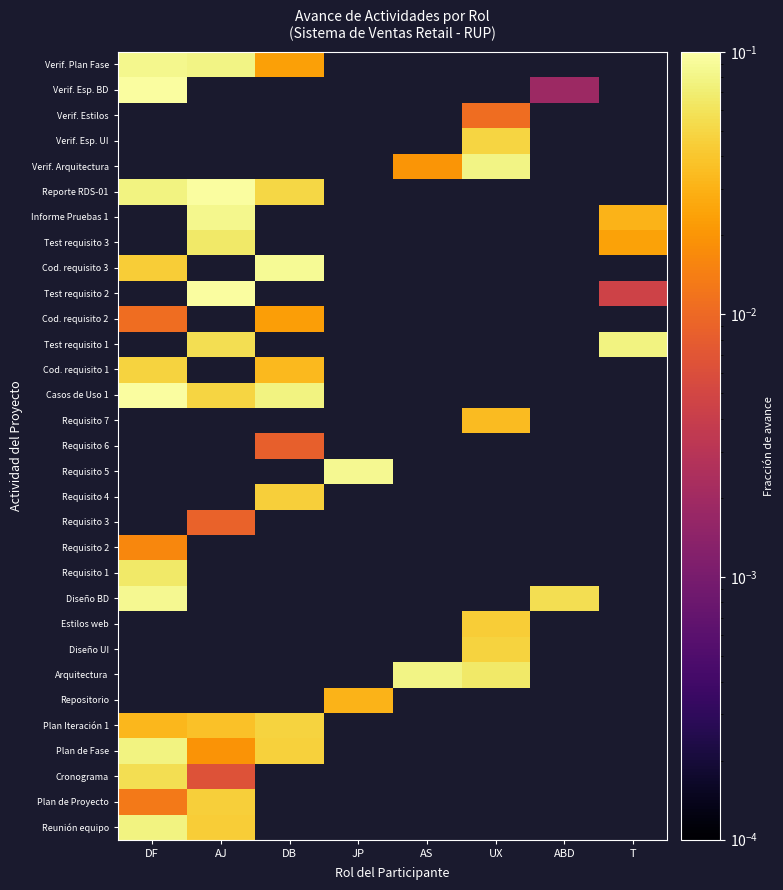

How many distinct data groups are displayed?

31